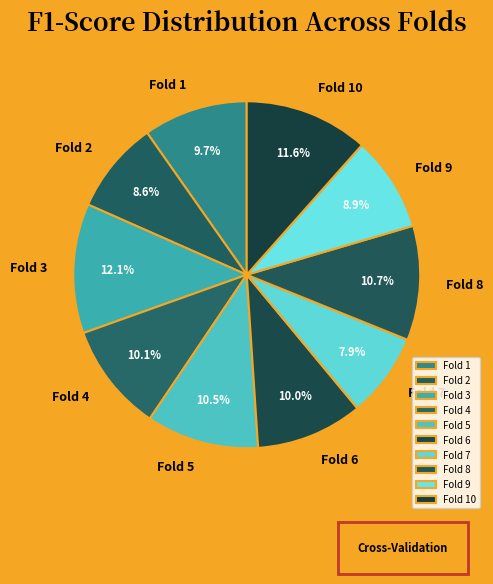

True or false: Fold 1 accounts for 1% of the total.

False